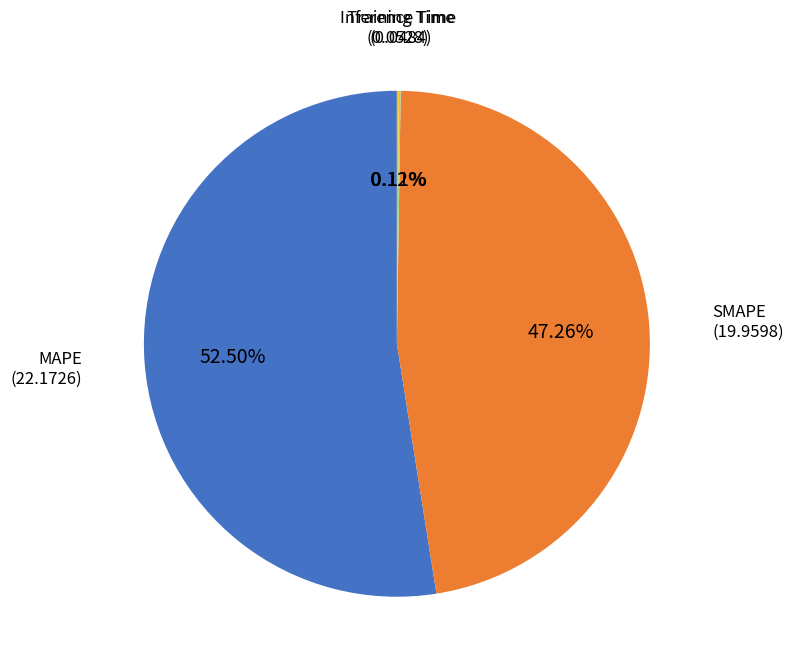

Which category has the biggest portion of the pie?

MAPE